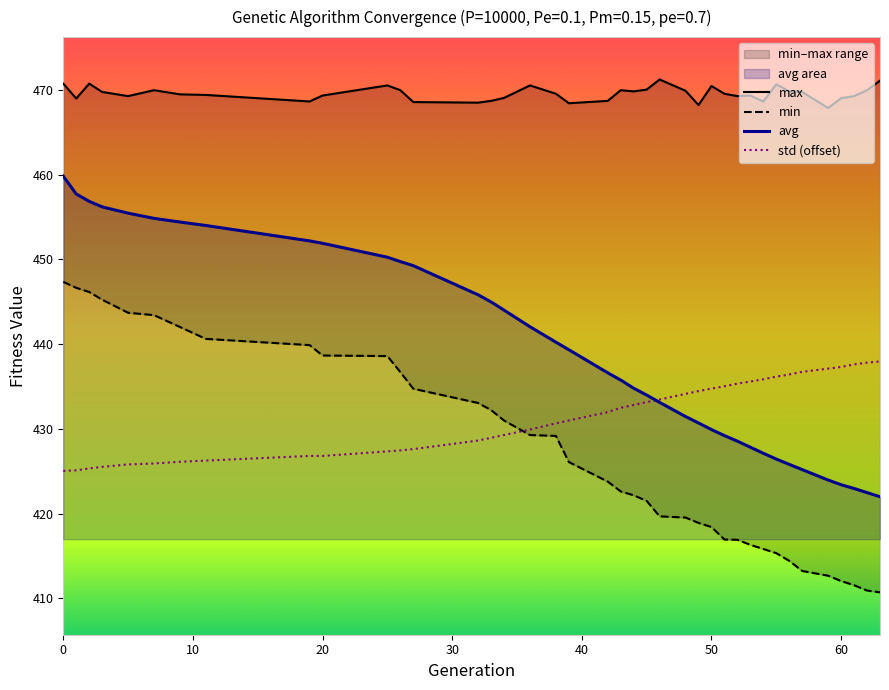

What is the maximum value for avg?

459.8